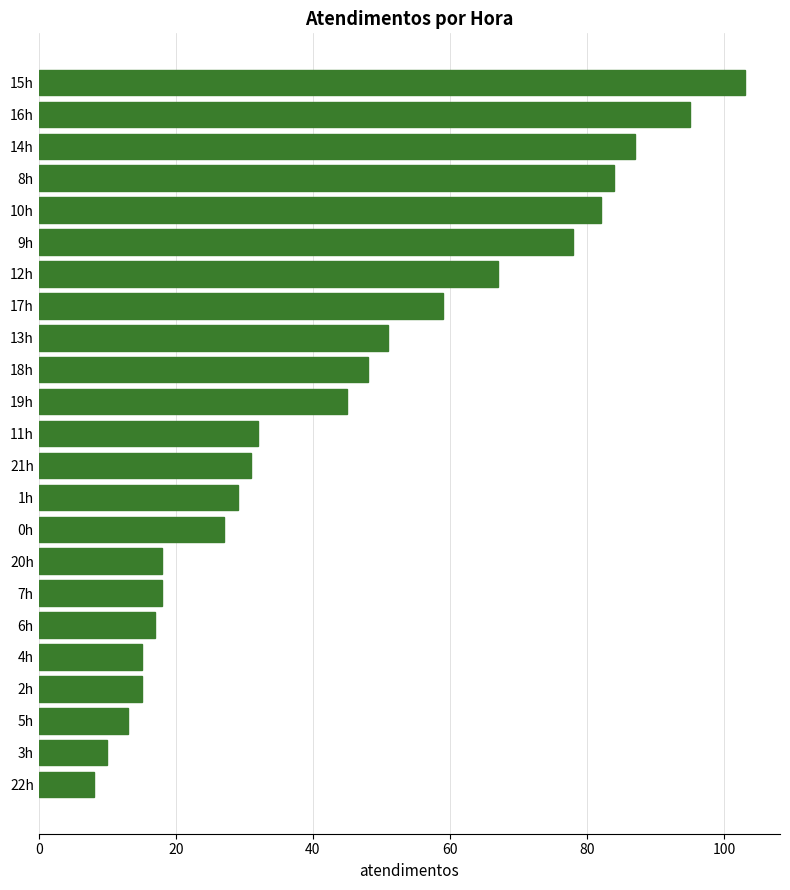

How many data points does each series have?

23